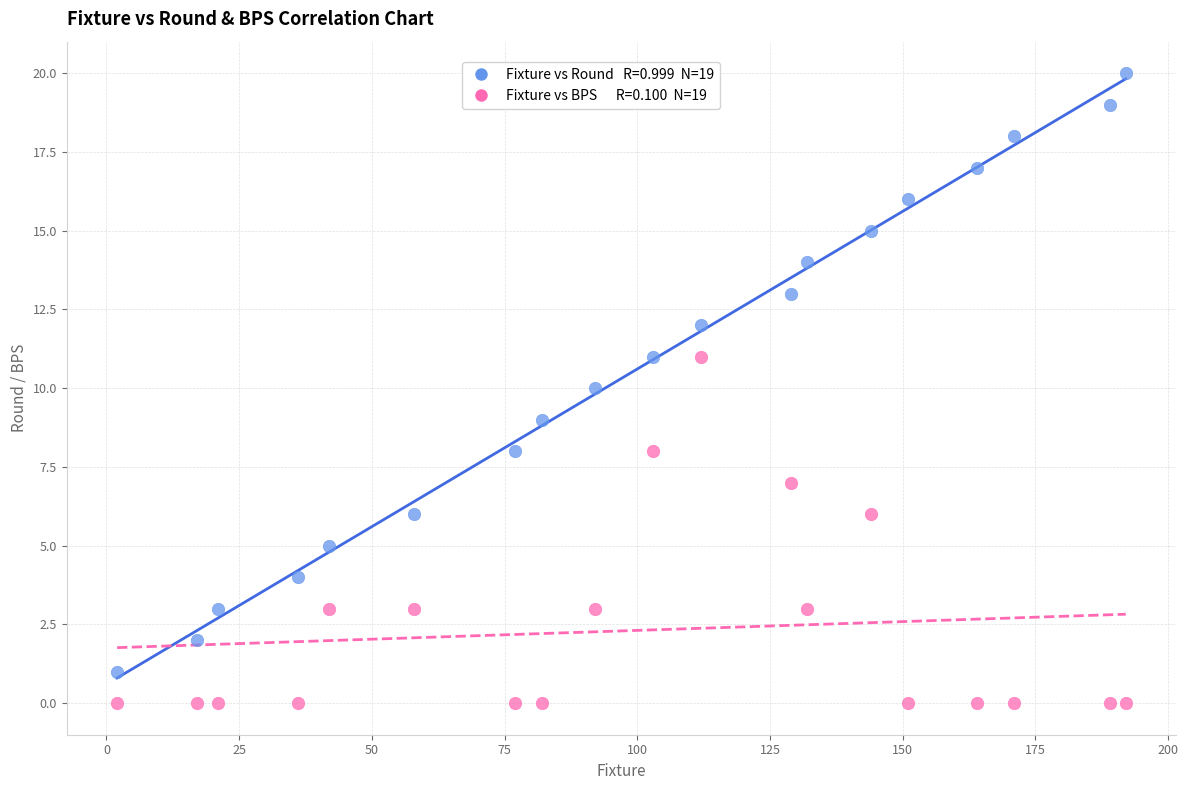

Across all data points, what is the range of X values (max minus min)?

190